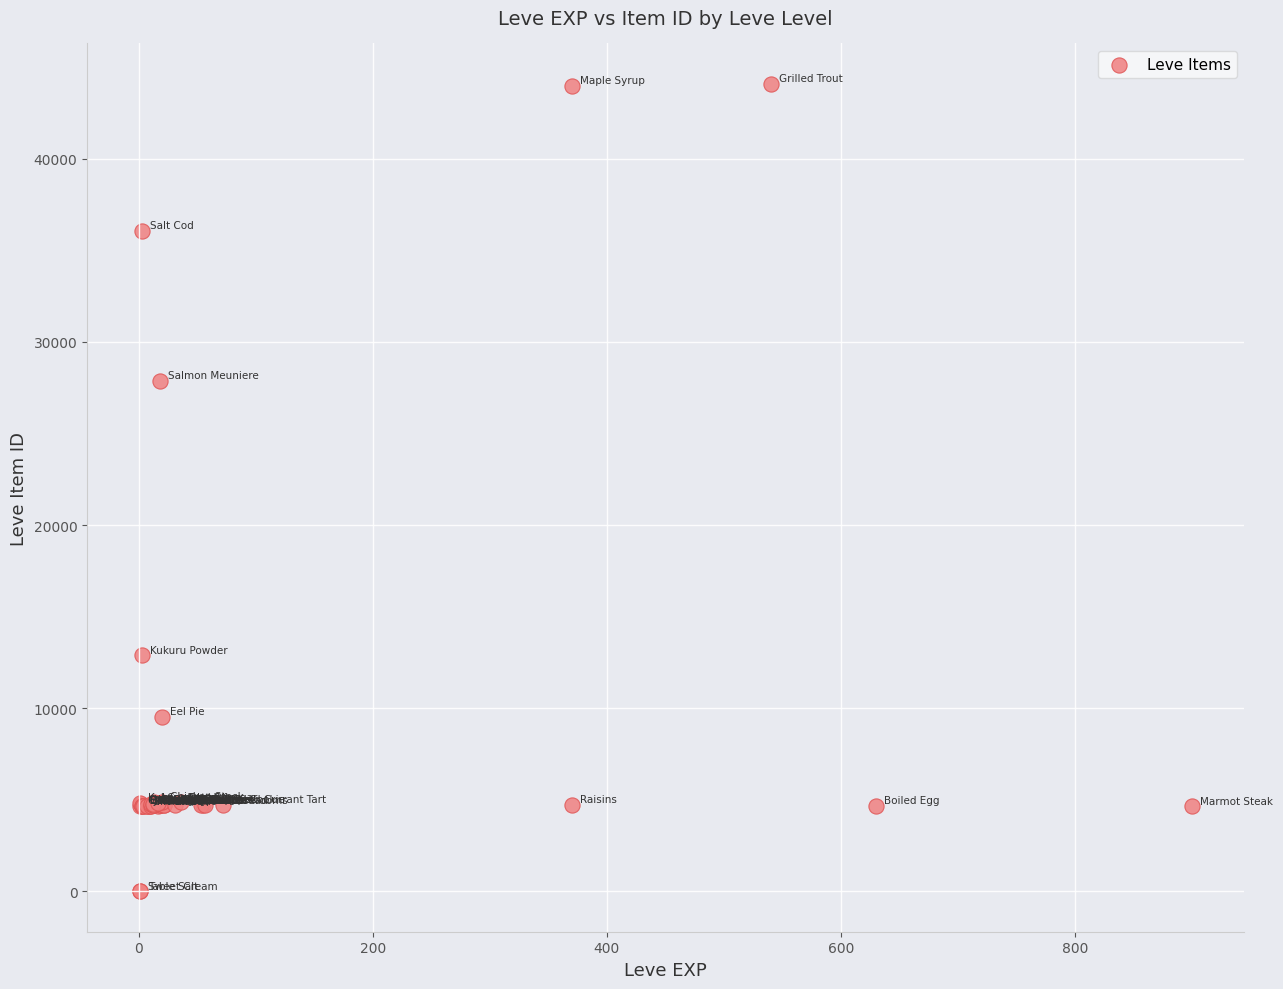

What Y value in the scatter plot is closest to 22048?

27884